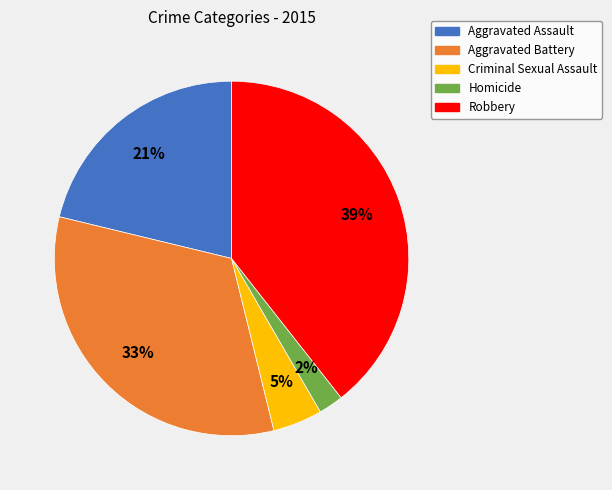

How many slices are in this pie chart?

5